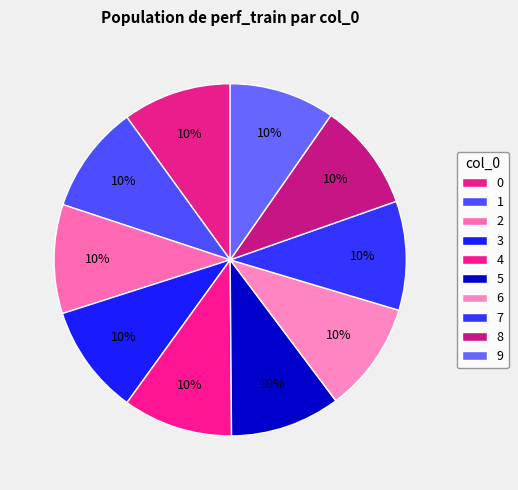

Is there a majority slice in this chart?

No